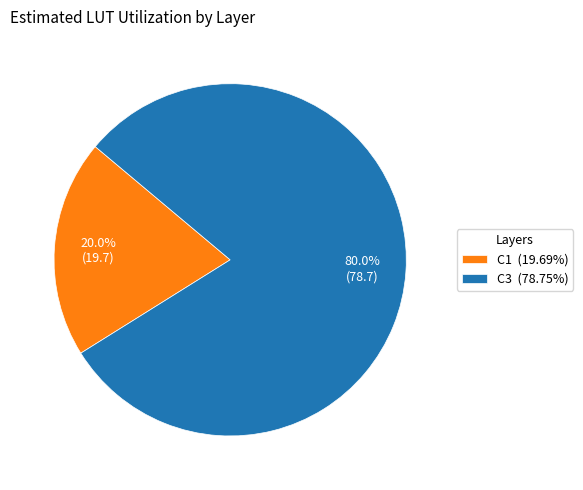

Does C3 (78.75%) represent more than half of the total?

Yes